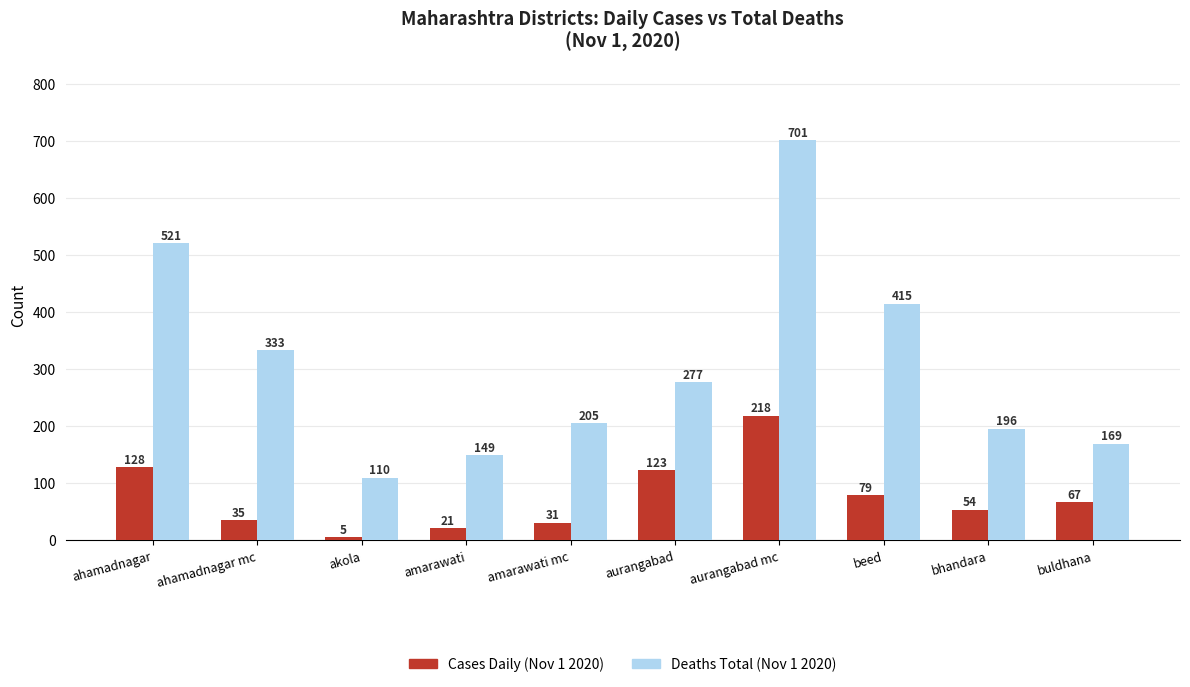

The Cases Daily (Nov 1 2020) series shows 31 at amarawati mc. True or false?

True